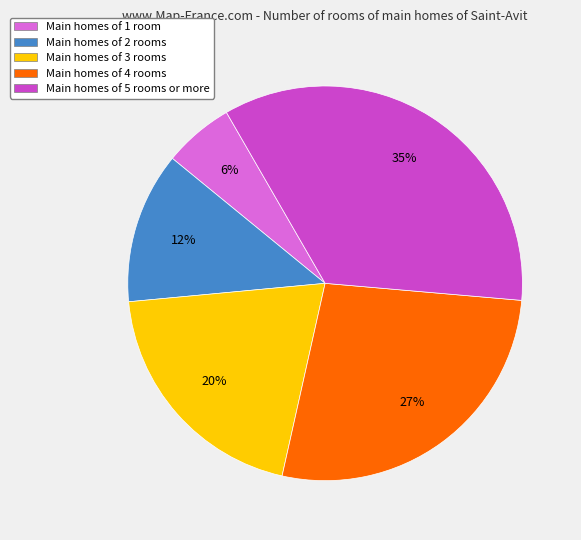

To the nearest percent, what is the difference between the largest and smallest slice percentages?

29%